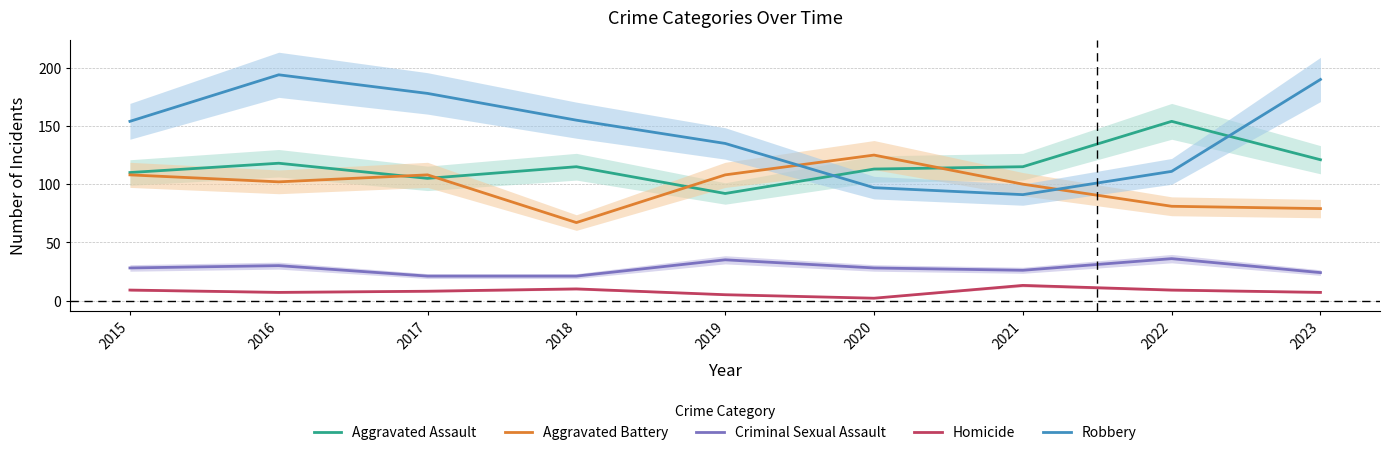

What is the total value across all series at 2020?

365